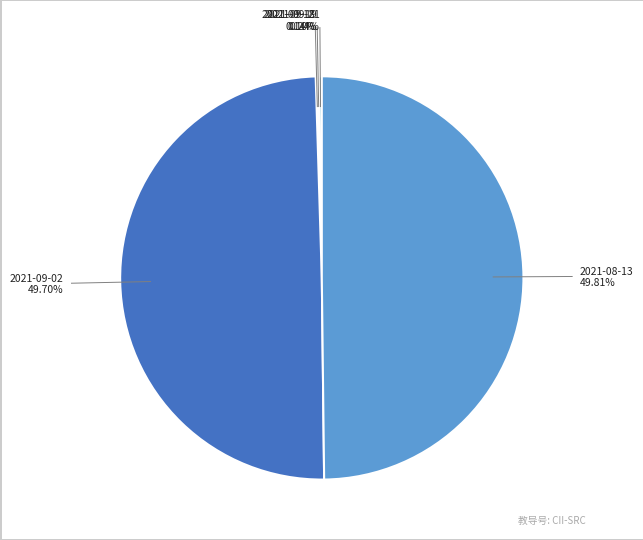

Does 2021-09-02 account for over 50% of the chart?

No